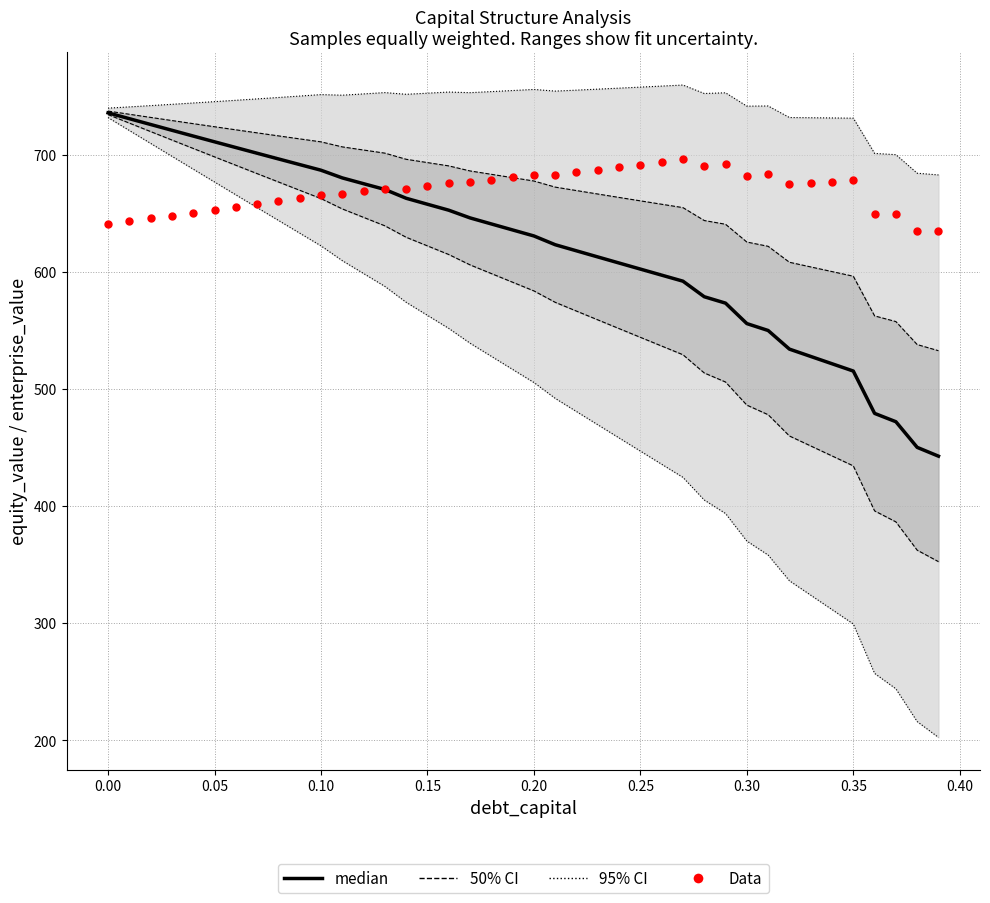

Which series has the largest total across all categories?

95% CI